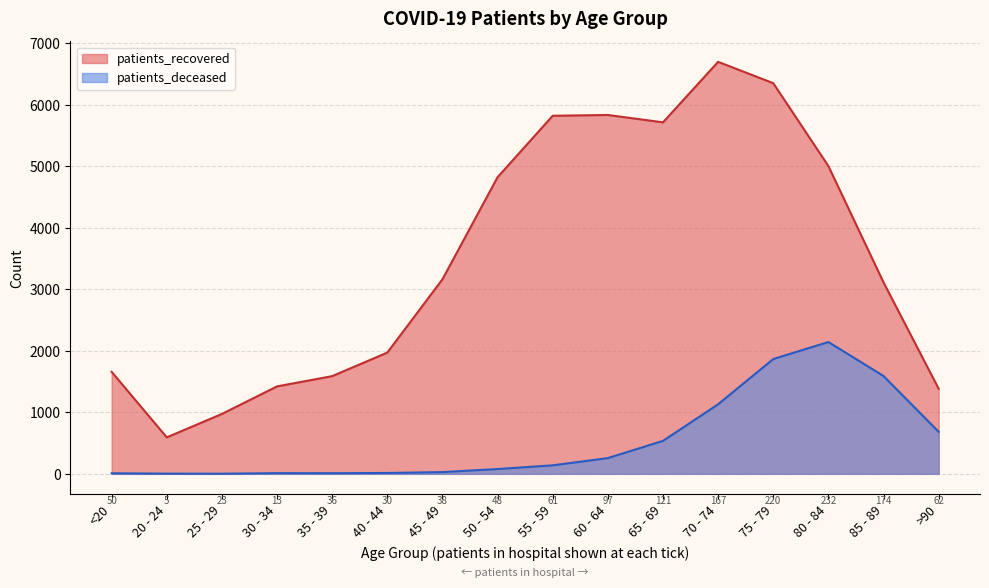

What is the spread (max minus min) of values at 65 - 69?

5181